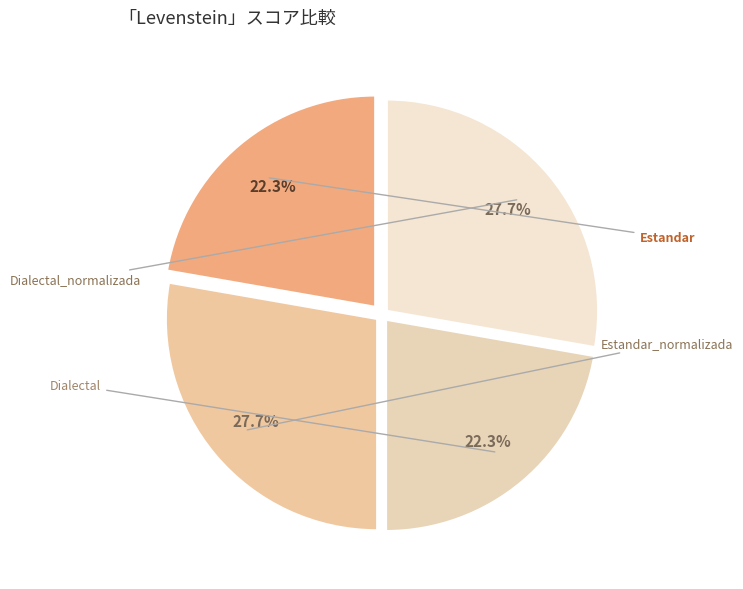

How many segments does this pie chart have?

4